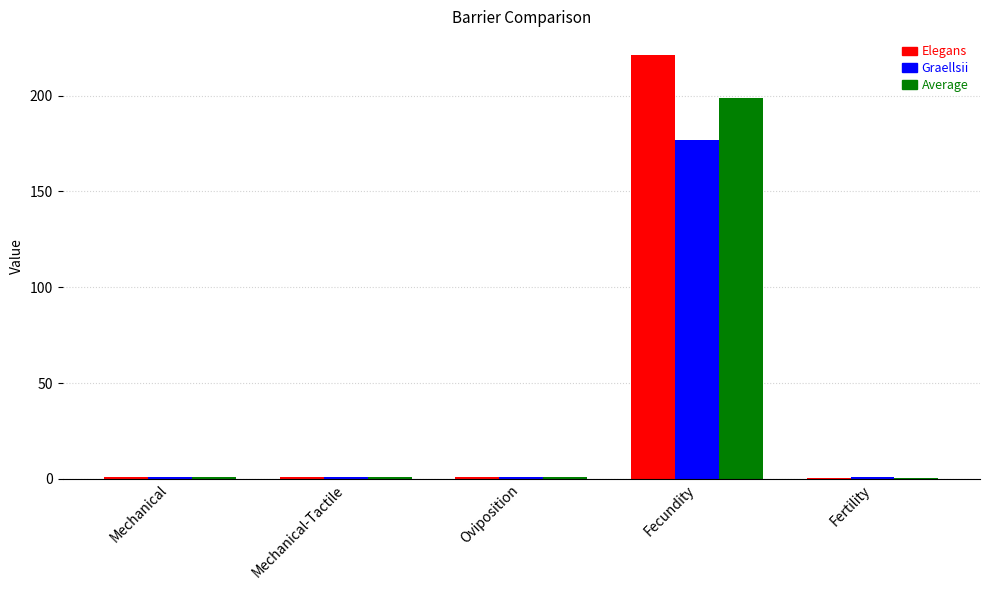

Which series changed the most between Mechanical and Fecundity?

Elegans